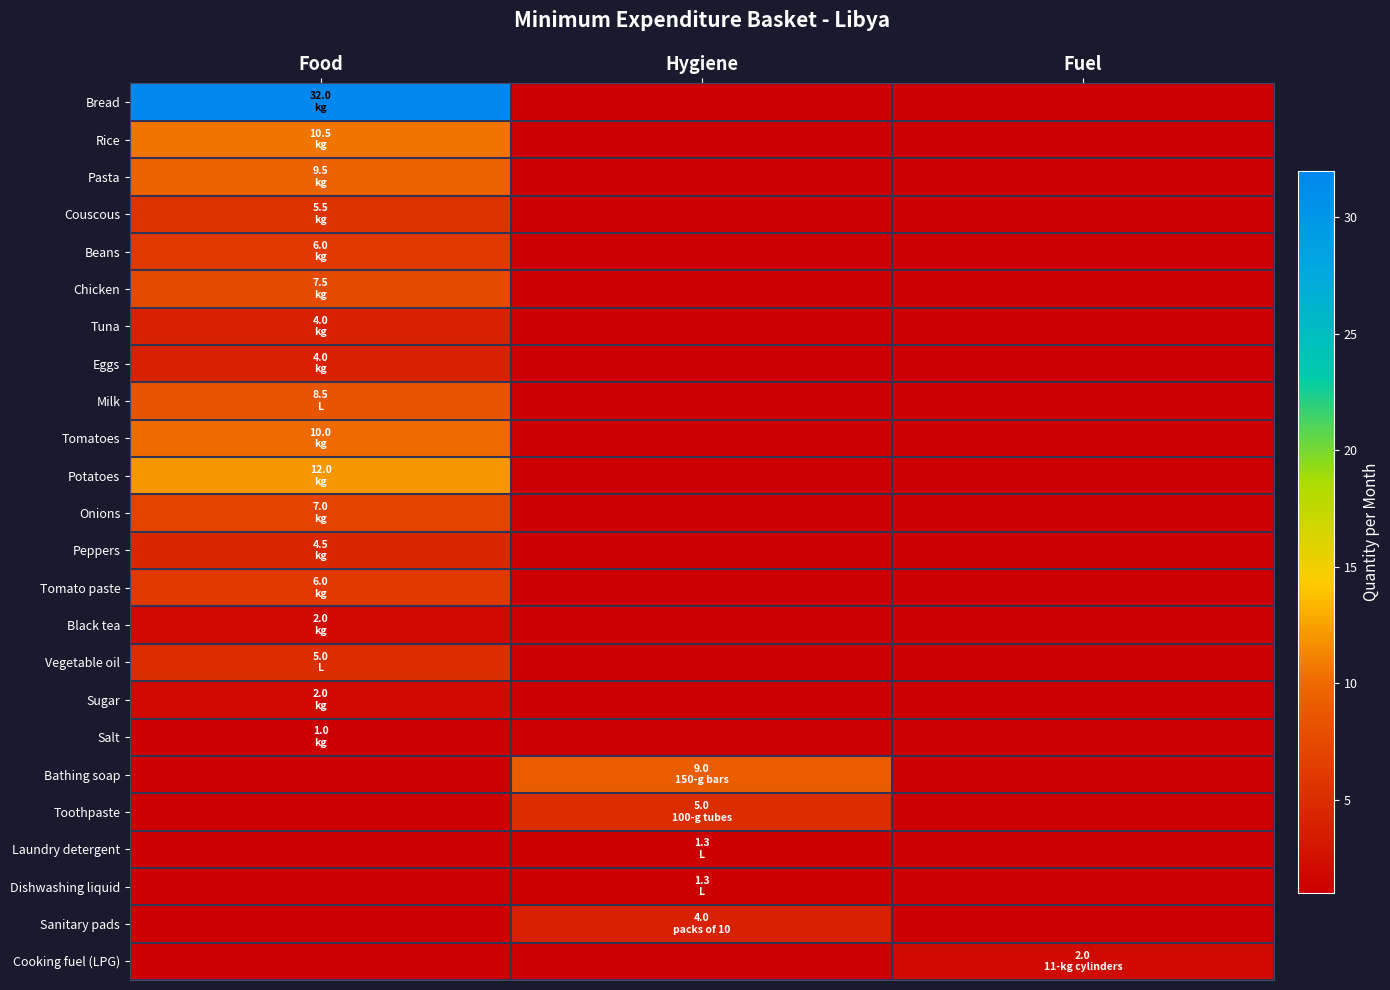

What is the spread (max minus min) of values at Food?

32.0